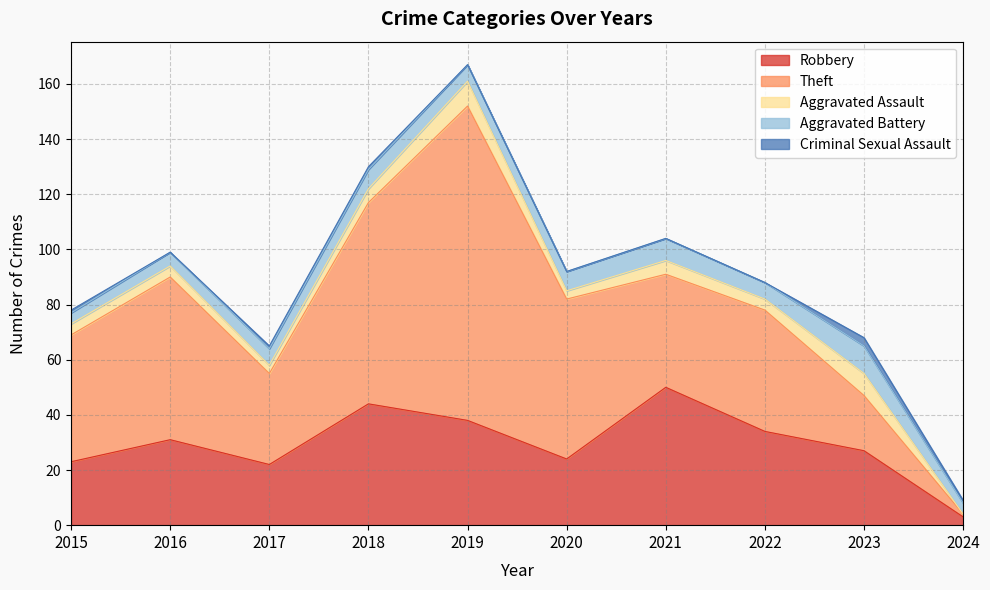

True or false: Aggravated Assault and Theft intersect in this chart.

False